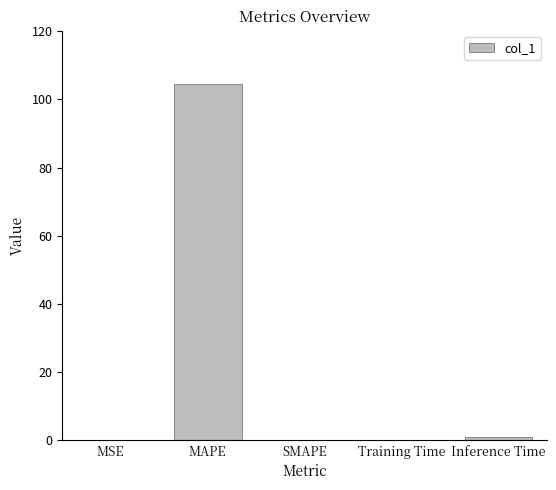

True or false: the data shows 0.1 at Training Time.

True